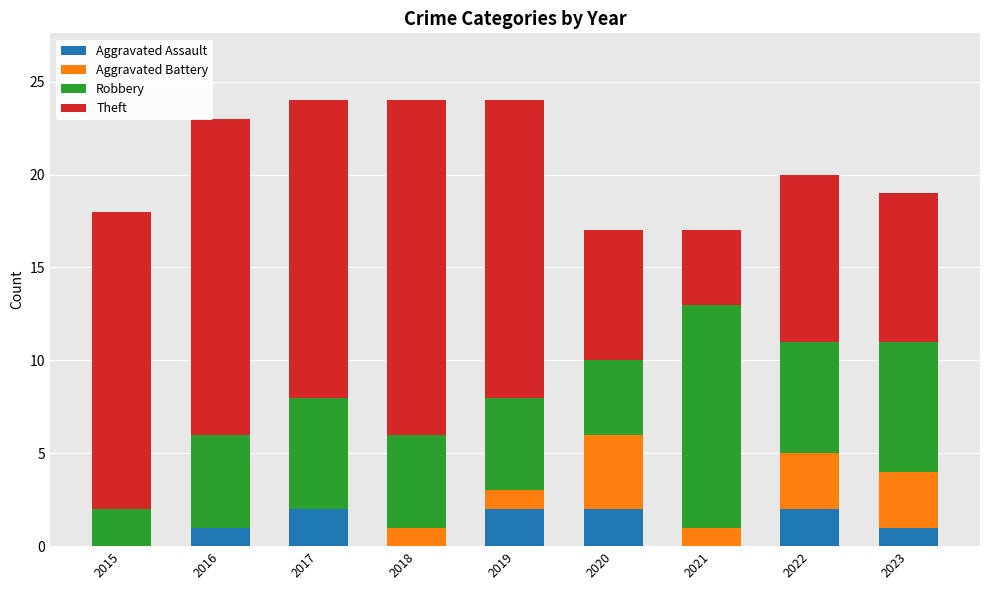

What is the total value across all series at 2022?

20